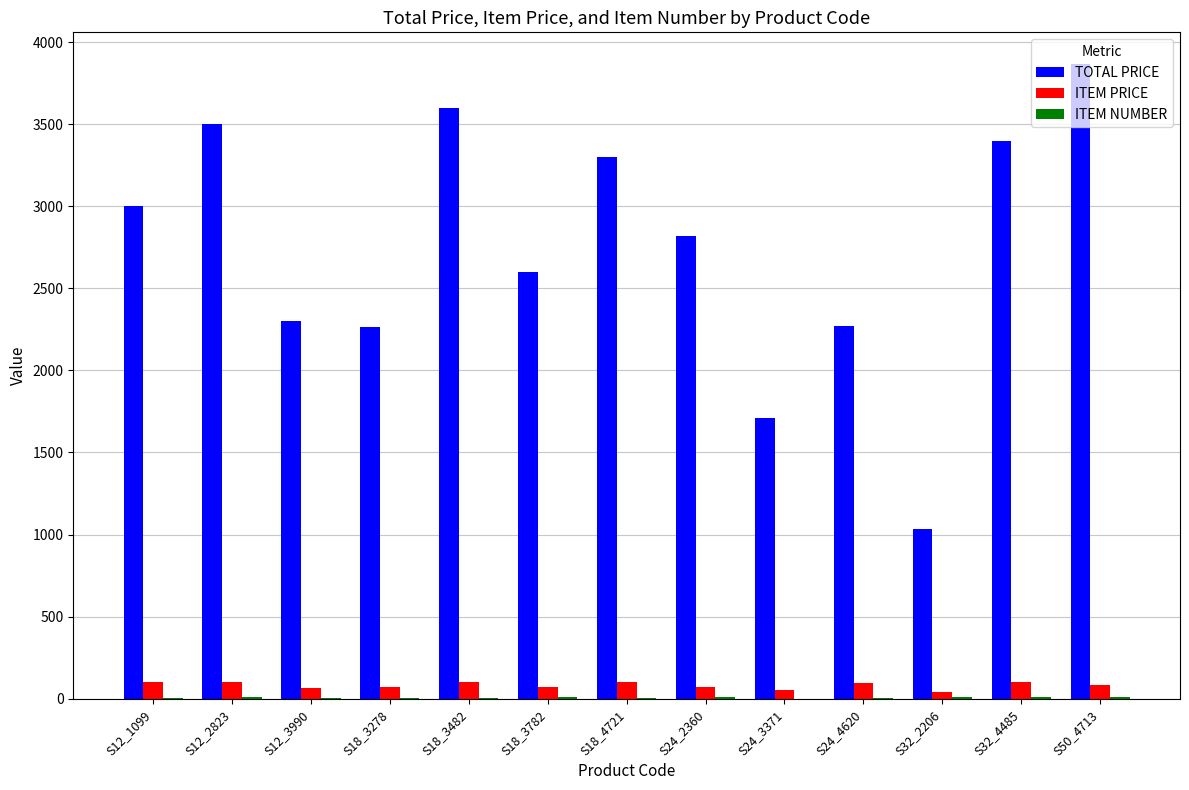

Between S18_3278 and S18_4721, which series saw the biggest shift?

TOTAL PRICE